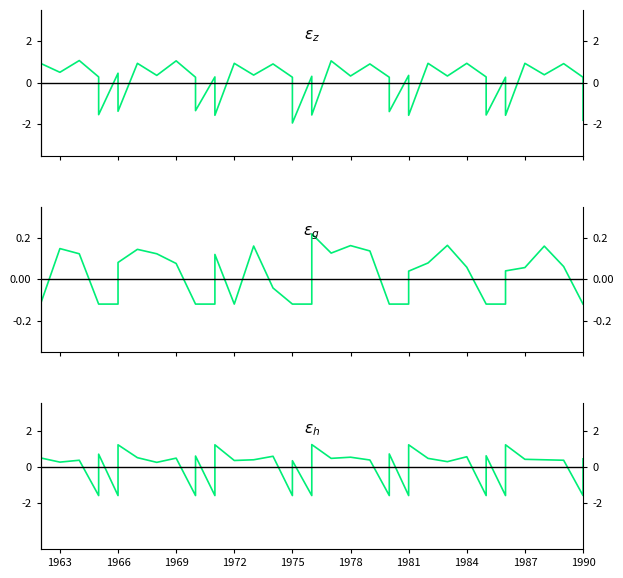

What is the minimum value shown in the chart?

-1.9